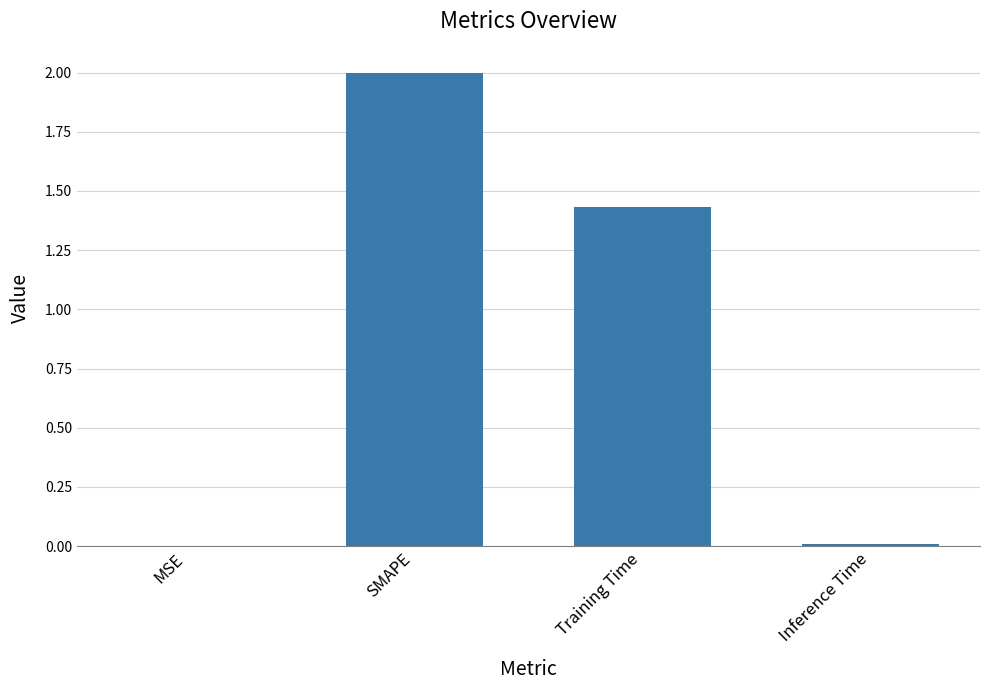

What is the sum of the values at SMAPE and Training Time?

3.4